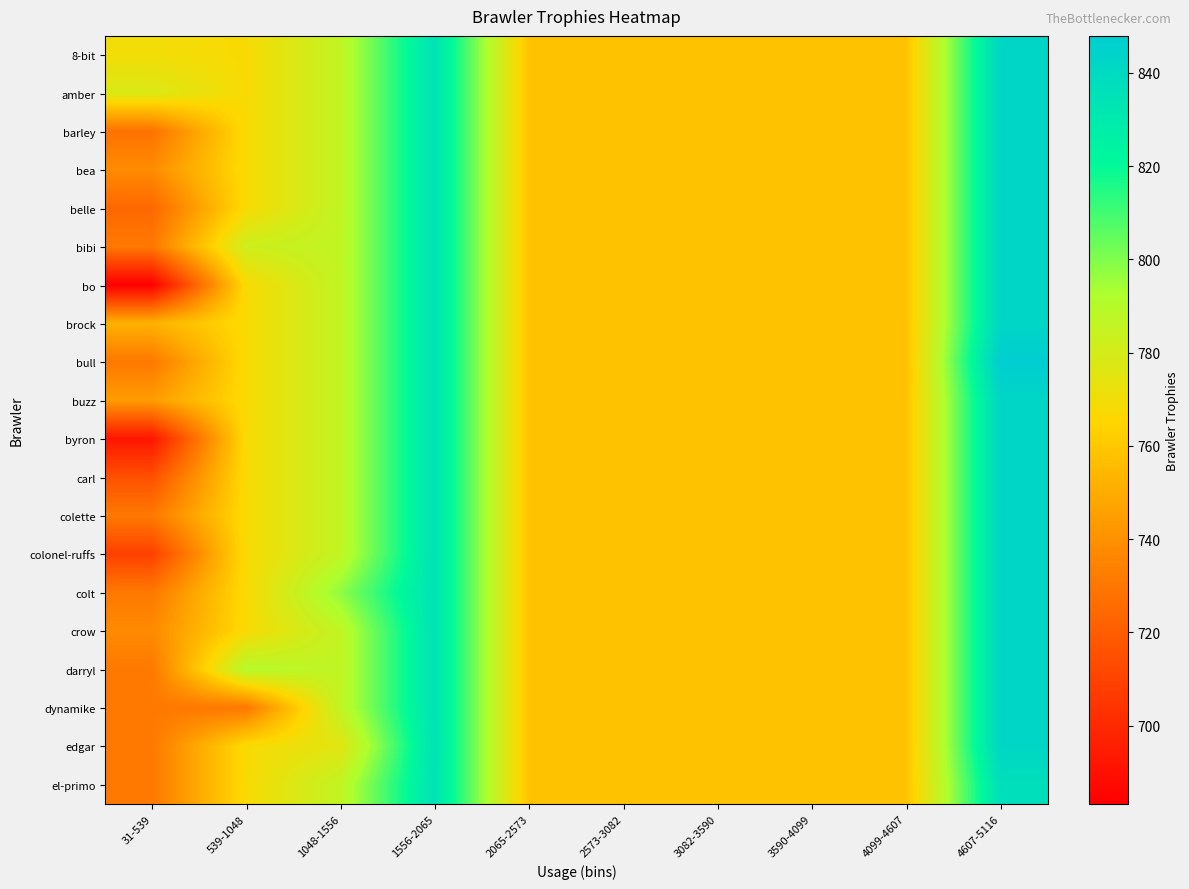

Which series has the widest spread of values?

bo